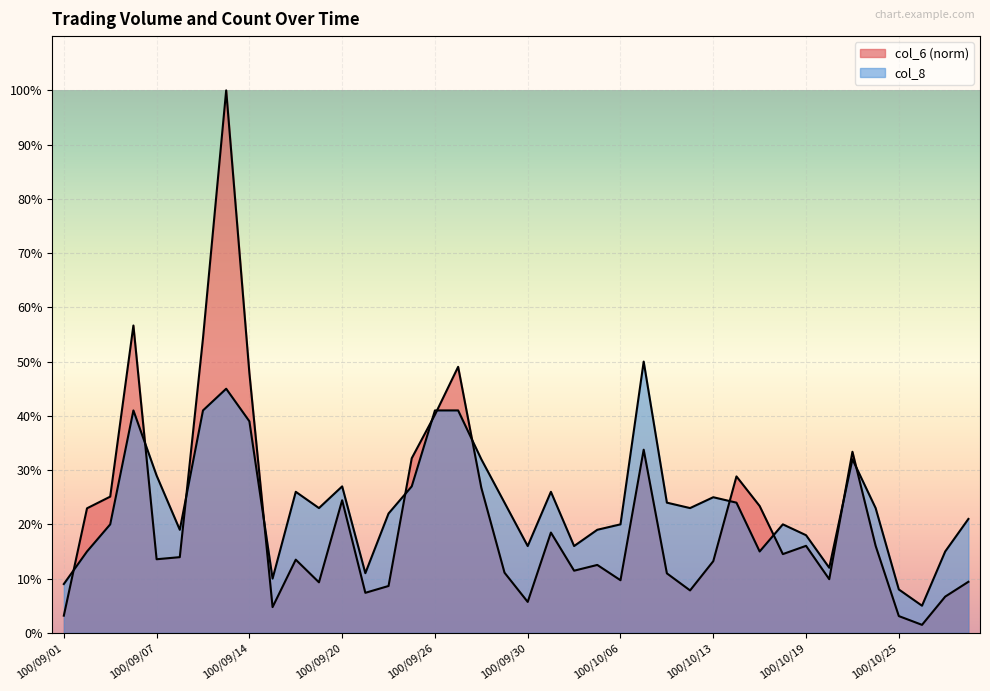

Between which two adjacent categories do col_6 and col_8 first intersect?

100/09/01 and 100/09/02